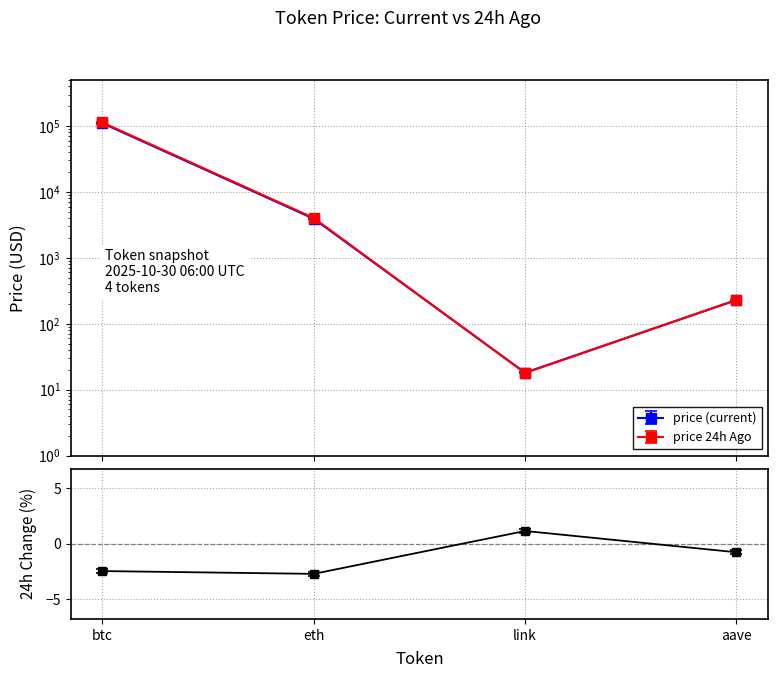

At which category does the chart reach its peak across all series?

btc